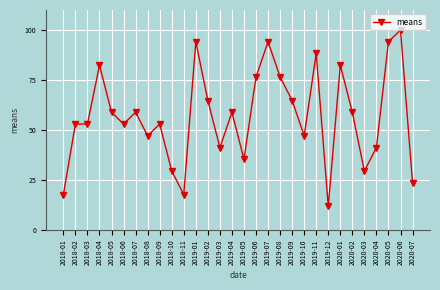

What is the change in value from 2018-02 to 2018-04?

+29.4